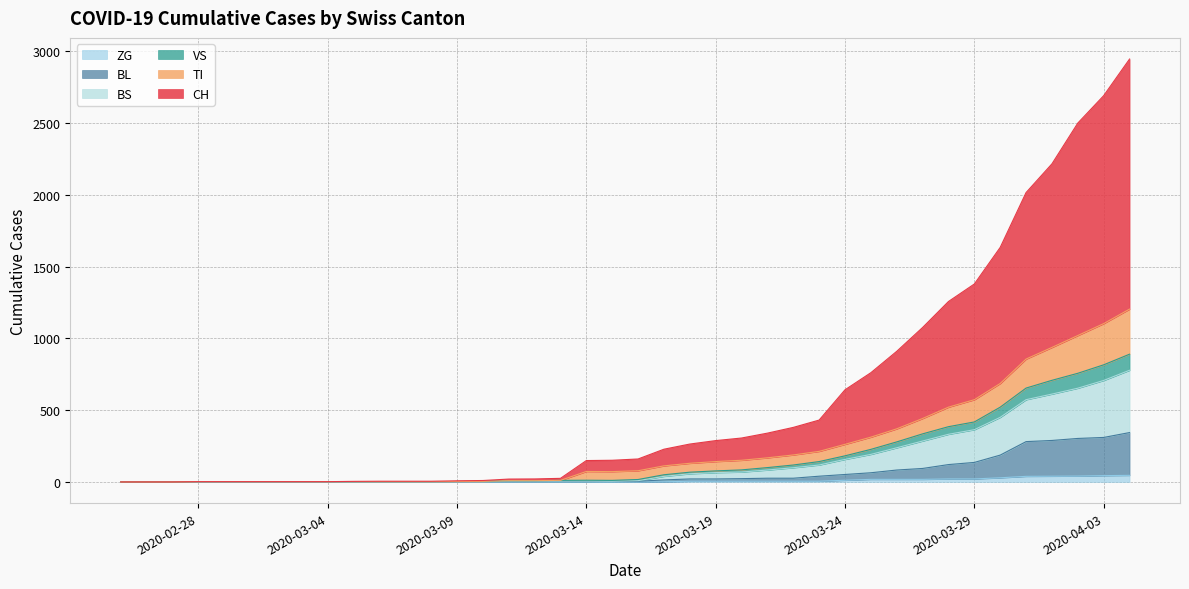

True or false: CH has more than 1 interior local peaks.

False